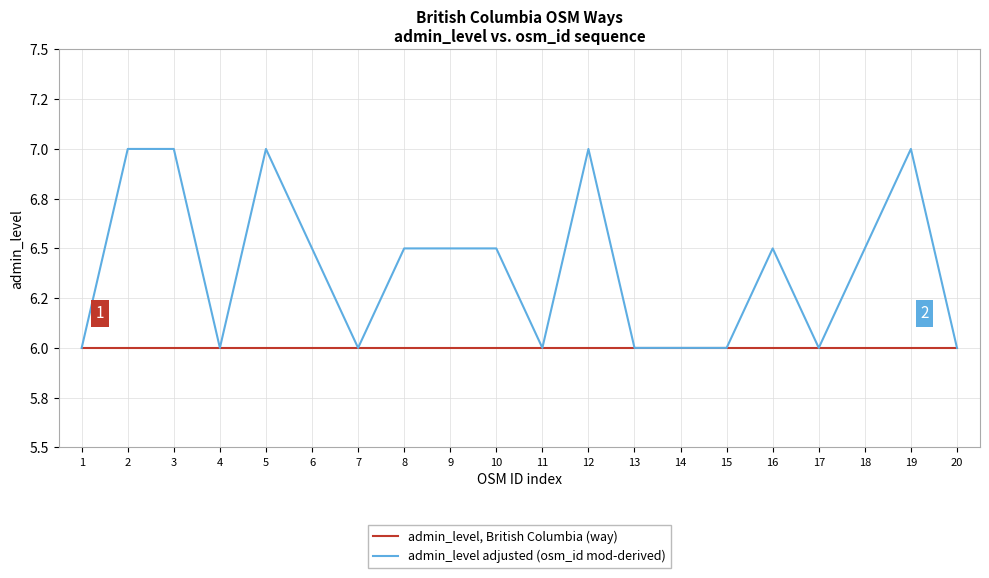

What are all the series names shown in the legend?

admin_level, British Columbia (way), admin_level adjusted (osm_id mod-derived)